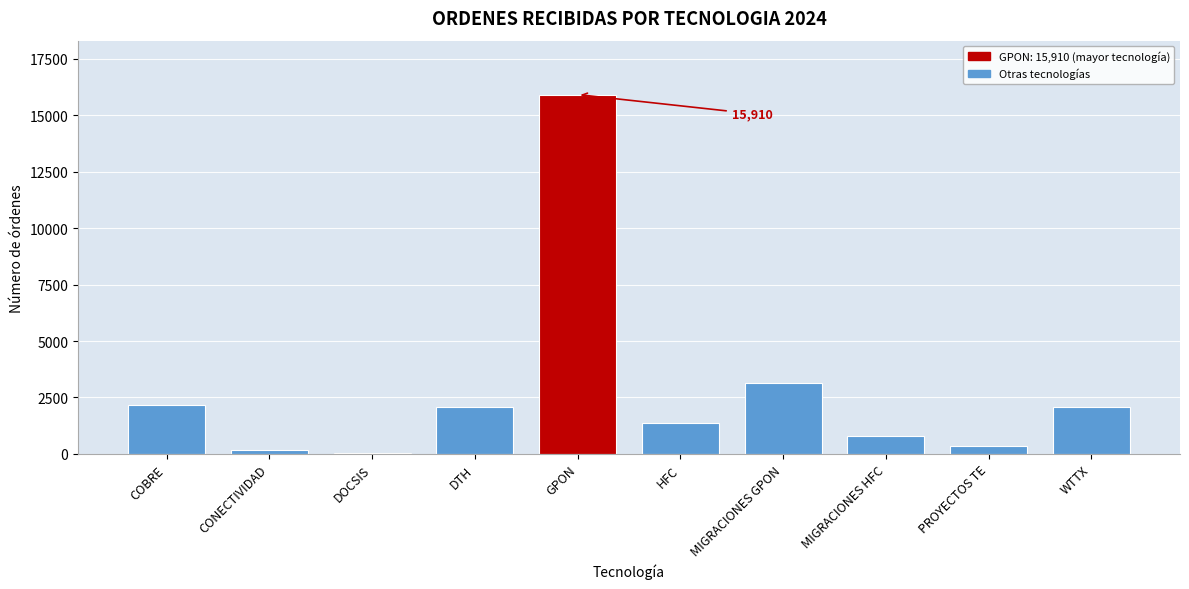

Read the value at GPON.

15910